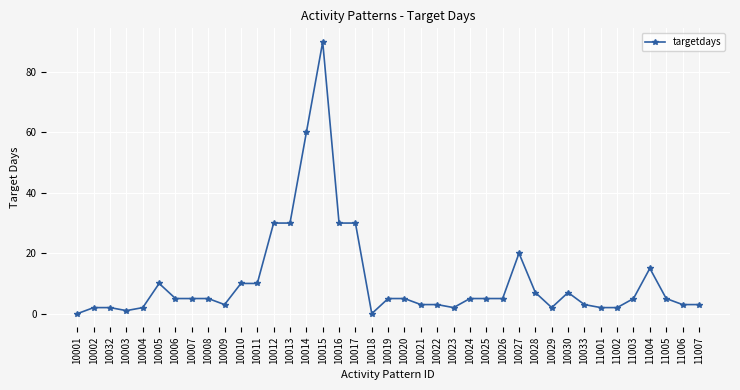

What is the ratio of the value at 10015 to the value at 10026?

18.0